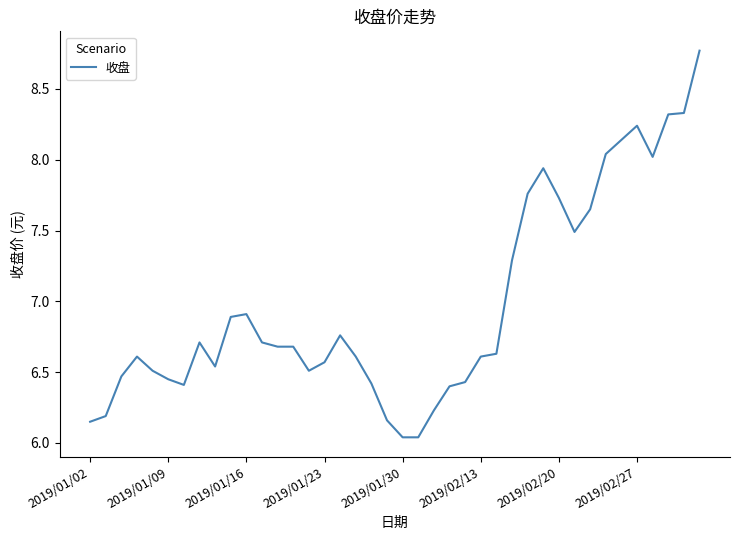

What is the maximum value shown in the chart?

8.8